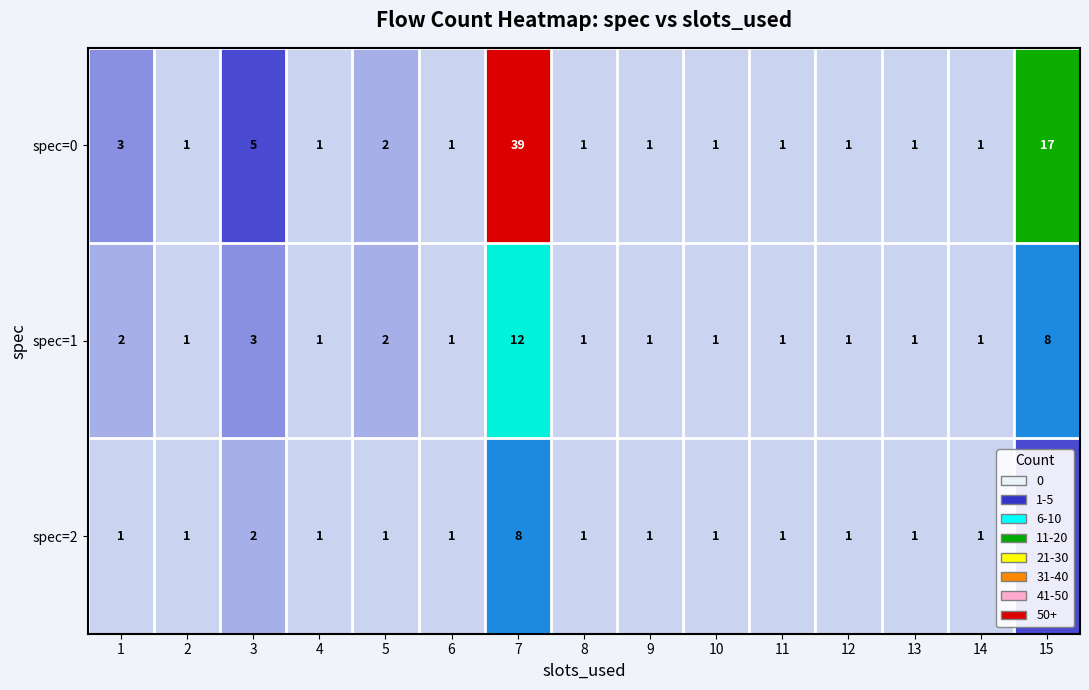

What is the total value across all series at 1?

6